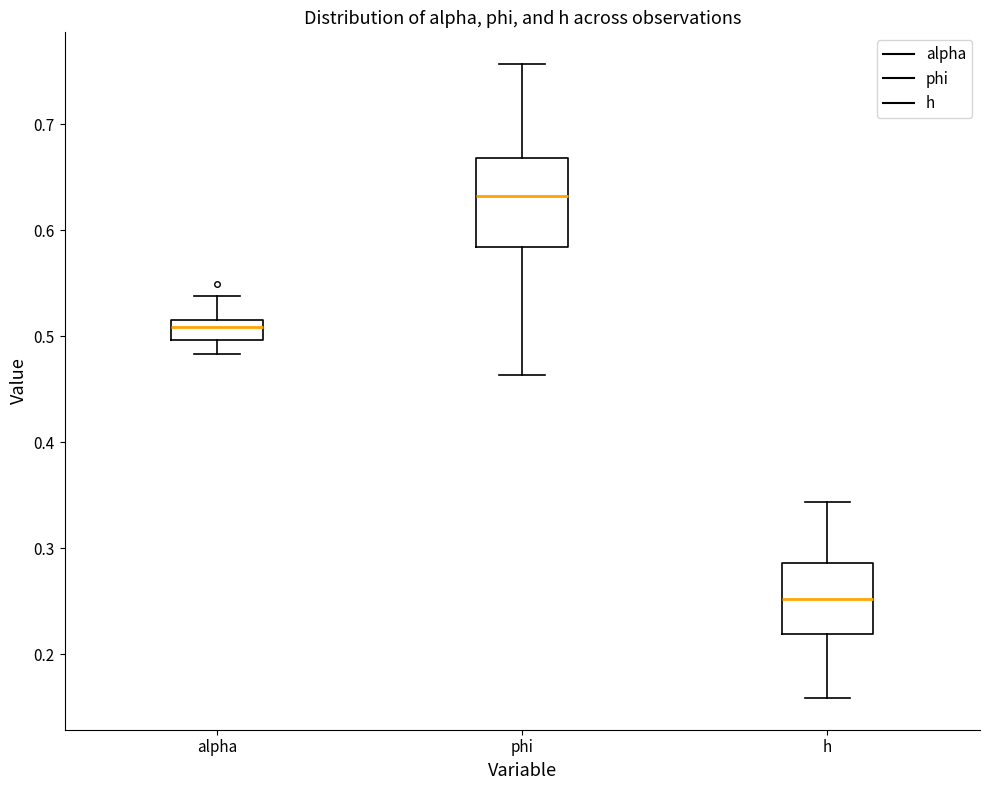

Where does the upper whisker of the box for phi end on the y-axis? The values are not printed on the chart, so give them approximately, as read against the axis.

0.76